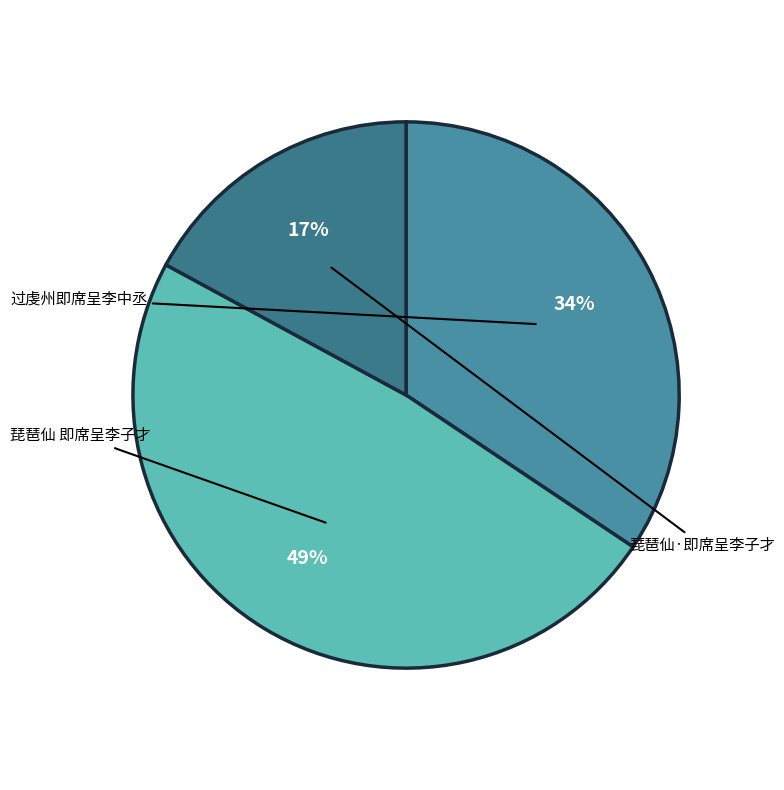

To the nearest percent, what portion does 琵琶仙·即席呈李子才 represent?

17%